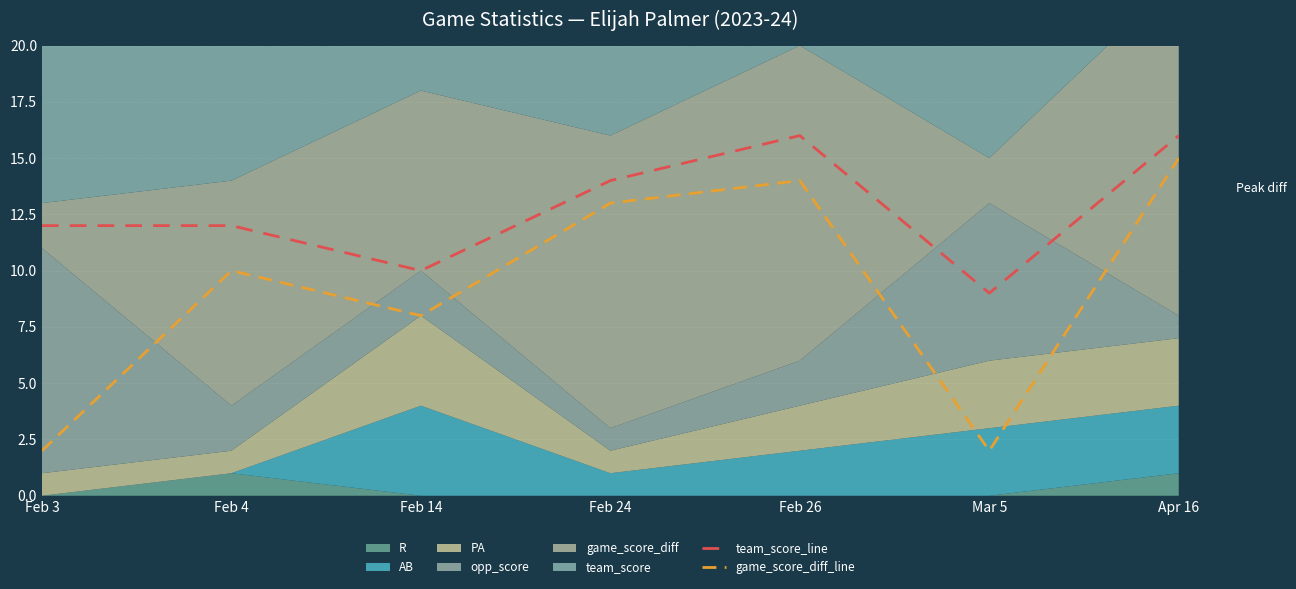

What is the difference between the maximum and minimum values in the team_score_line series?

7